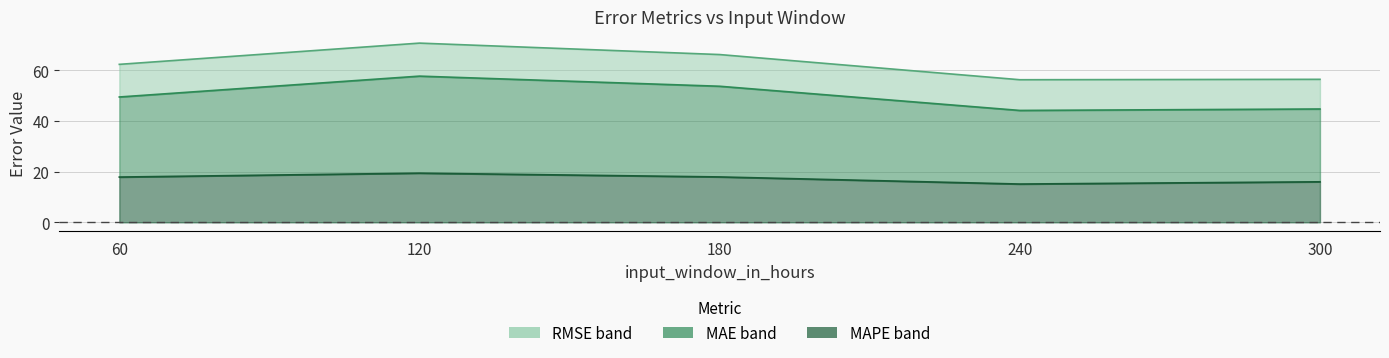

Reading left to right, extract all data points from this chart.

RMSE: 60=62.2	120=70.6	180=66.1	240=56.2	300=56.4
MAE: 60=49.4	120=57.6	180=53.6	240=44.1	300=44.7
MAPE: 60=17.8	120=19.4	180=17.9	240=15.1	300=16.0